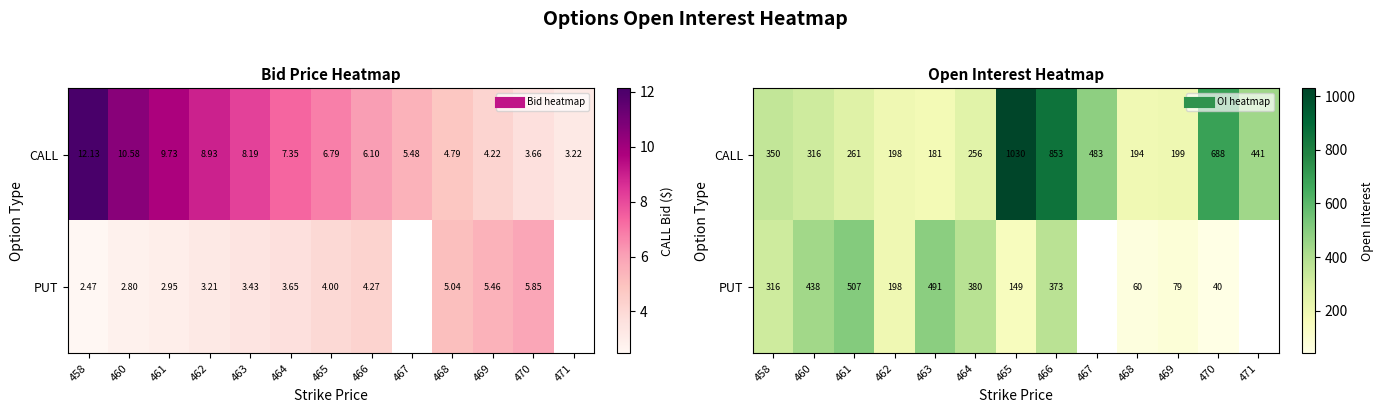

What is the difference between the maximum and minimum values in the CALL series?

849